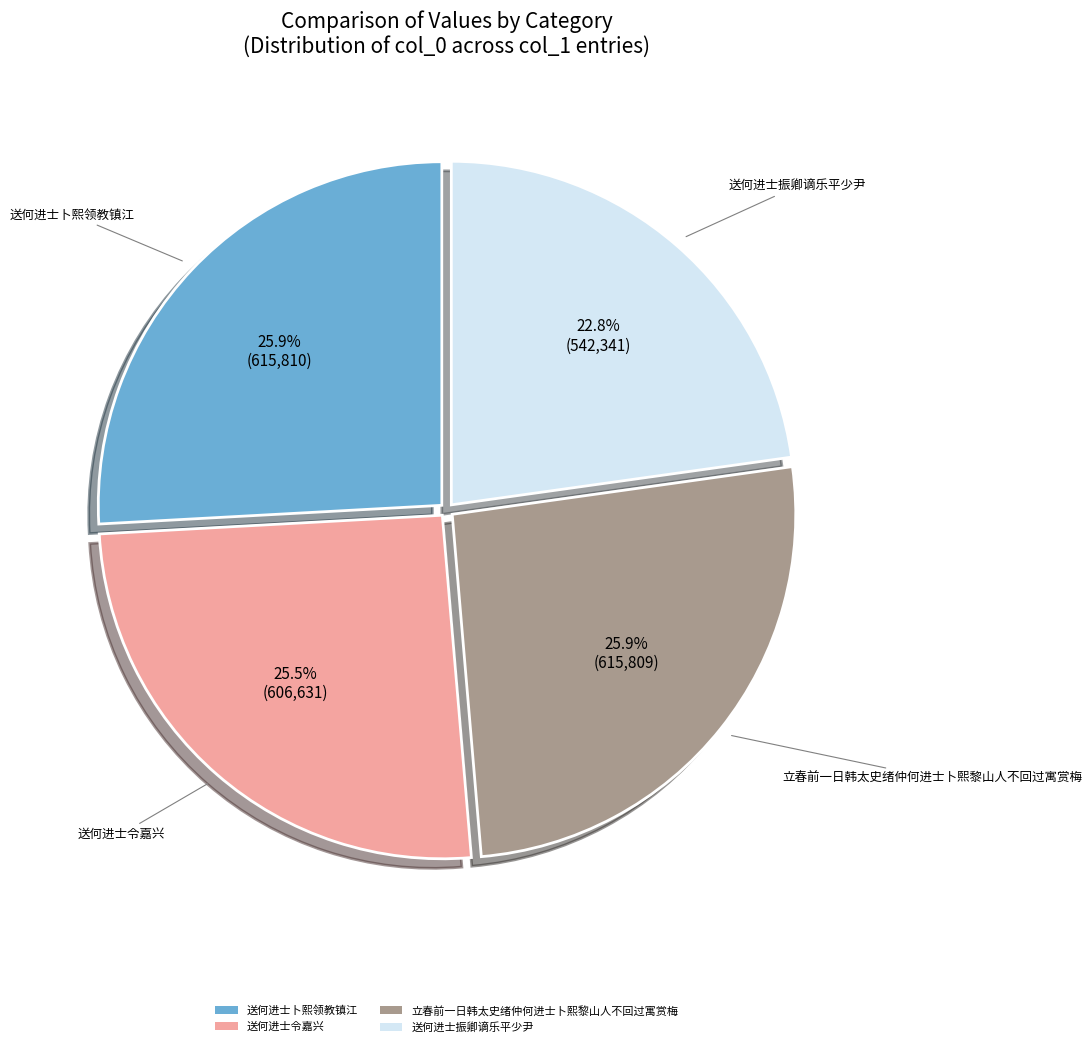

What is the ratio of the value at 送何进士令嘉兴 to the value at 送何进士振卿谪乐平少尹?

1.1